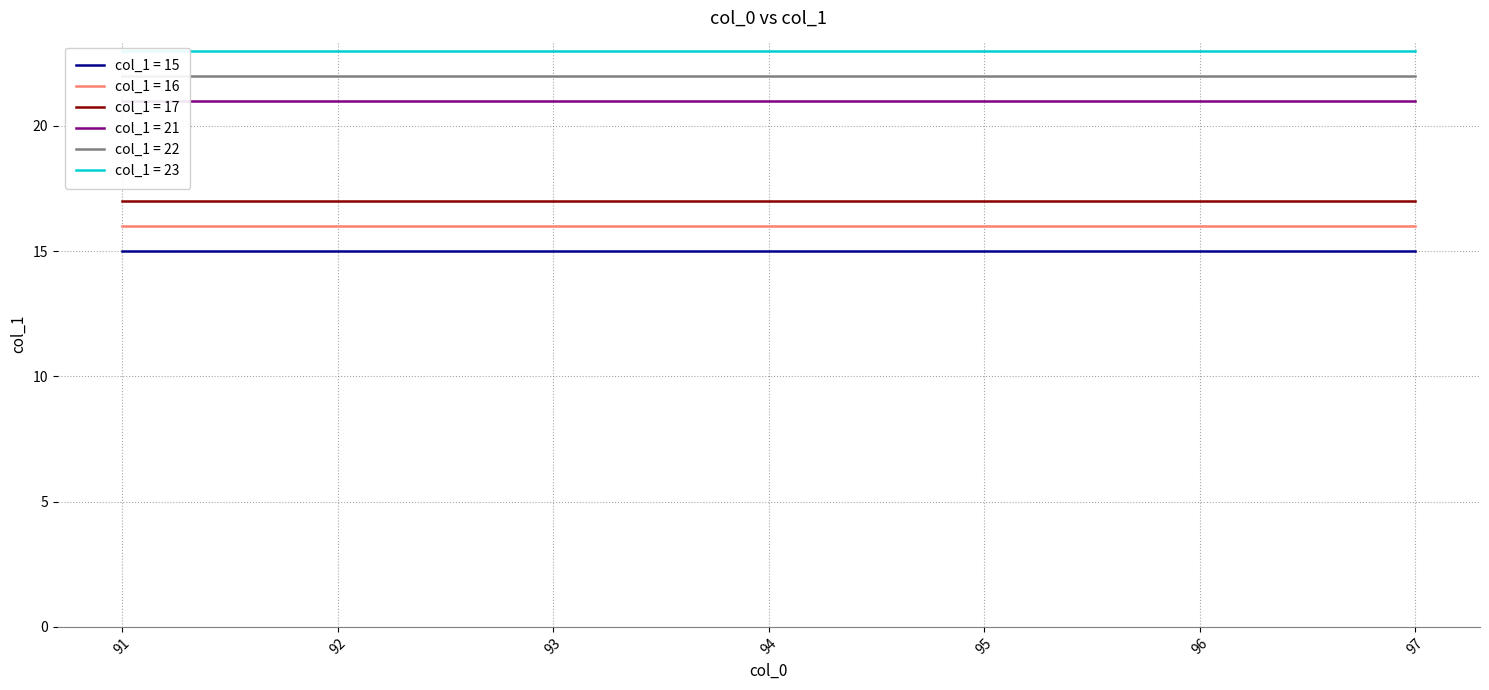

Where does the data first go above 94?

4